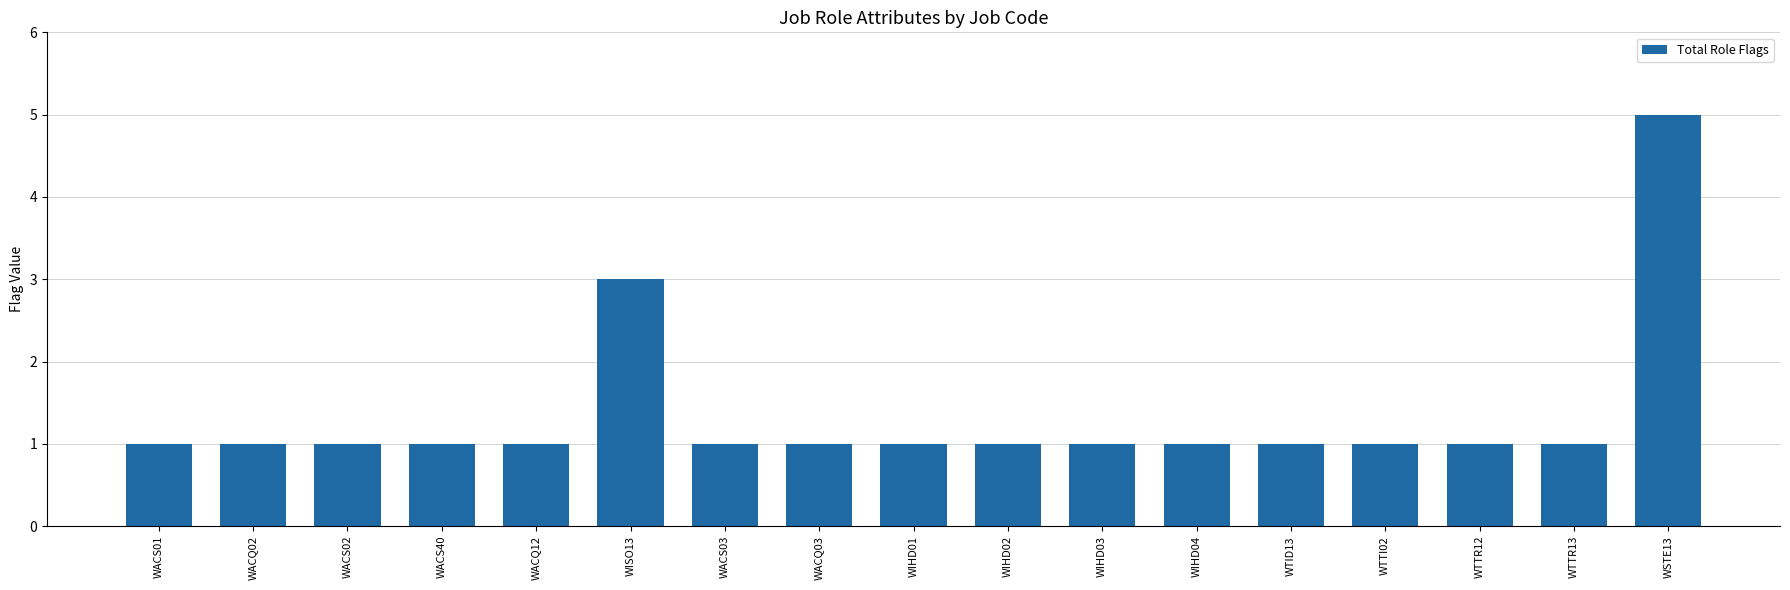

How many series are shown in this chart?

1